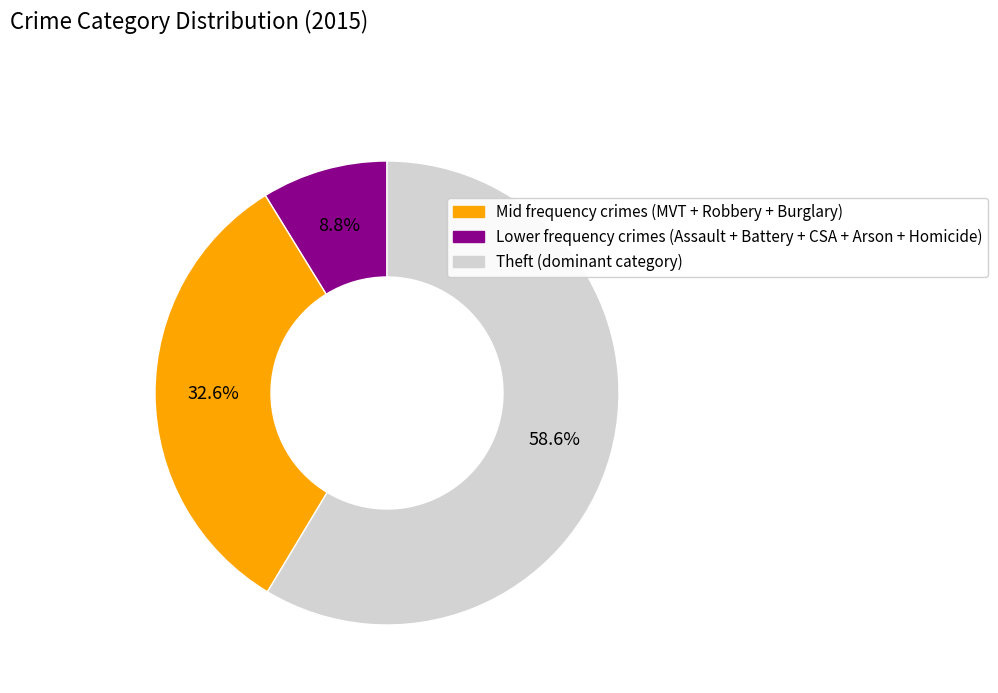

Does any single category account for the majority?

Yes